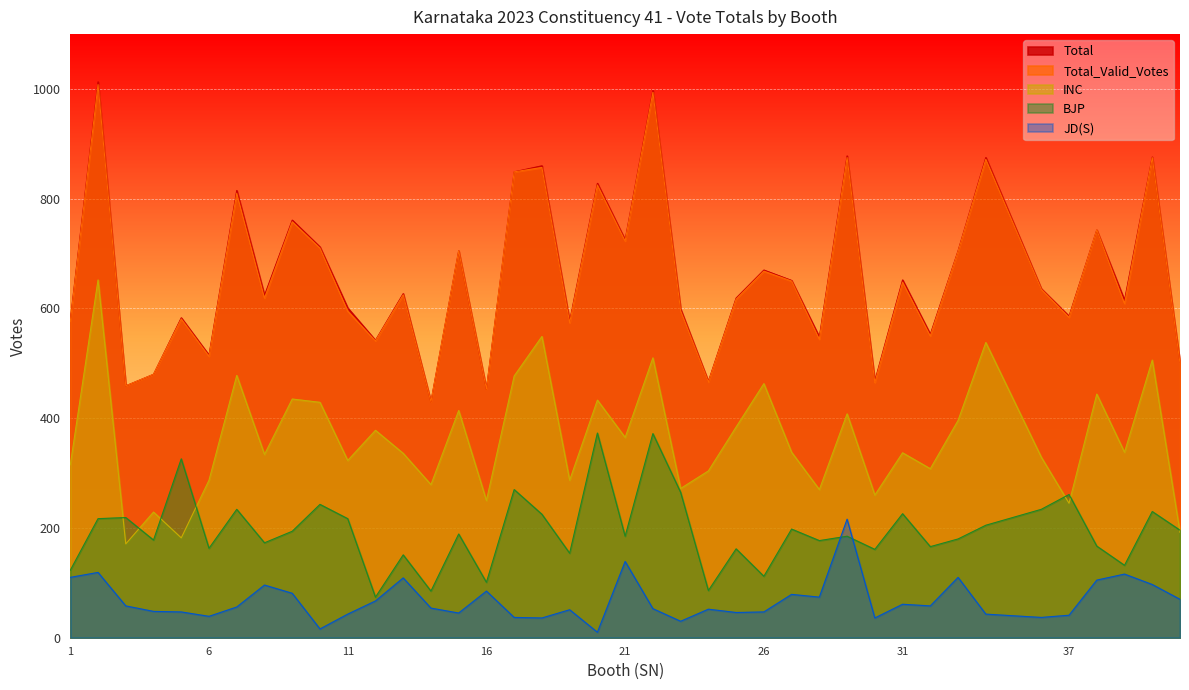

True or false: Total_Valid_Votes has a value of 196 at 15.

False